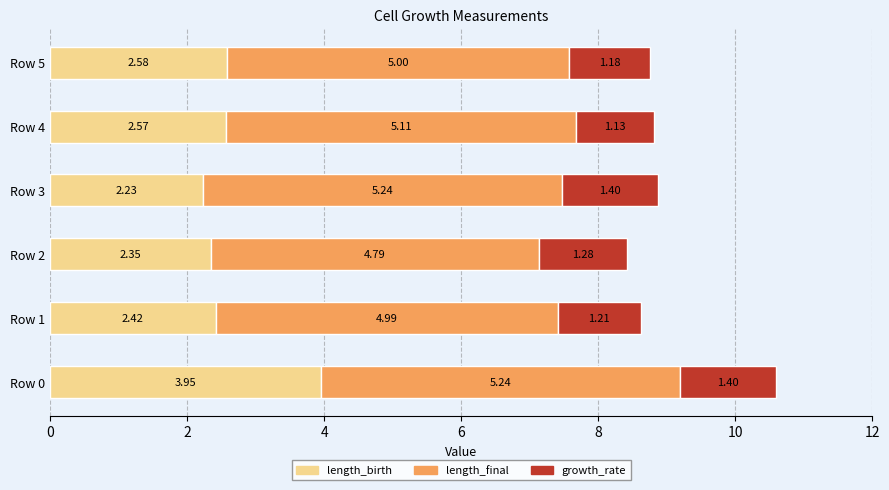

At which category is the sum across all series the highest?

Row 0